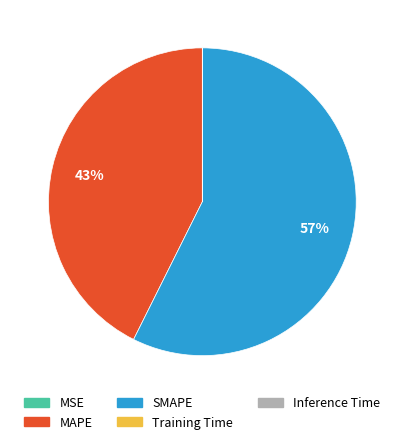

The SMAPE slice represents 57% of the pie. True or false?

True